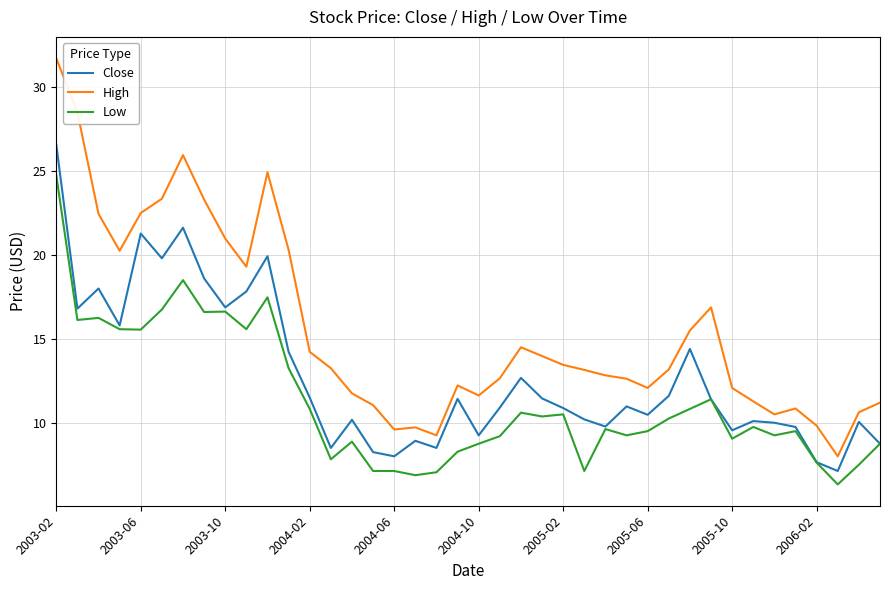

True or false: Close and High cross at least once.

False